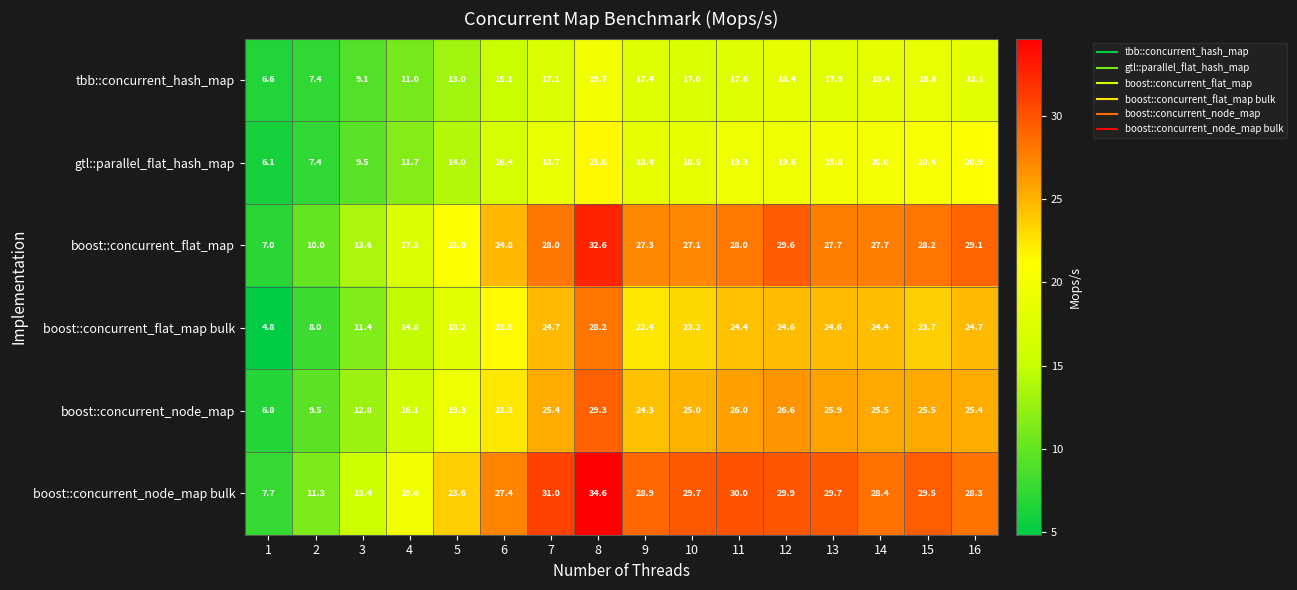

How many values in the gtl::parallel_flat_hash_map series are below 18?

6